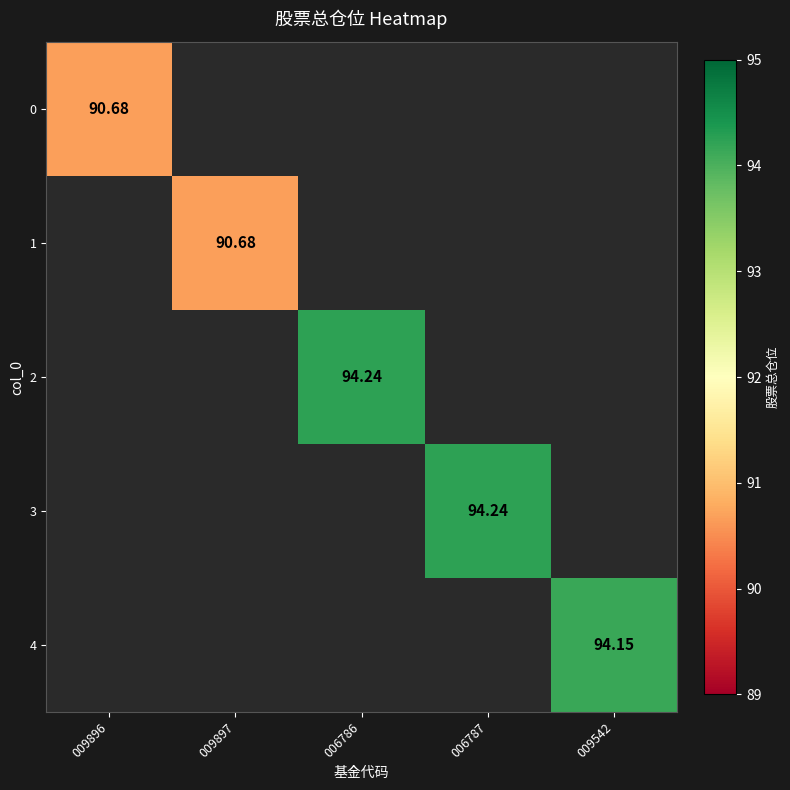

The 1 series shows 90.7 at 009897. True or false?

True